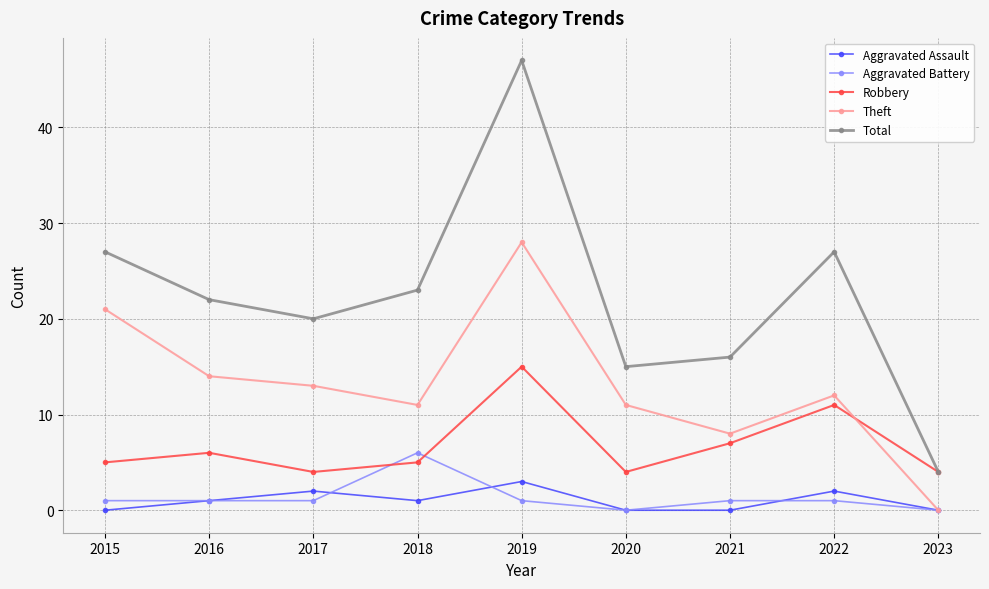

What are all the series names shown in the legend?

Aggravated Assault, Aggravated Battery, Robbery, Theft, Total